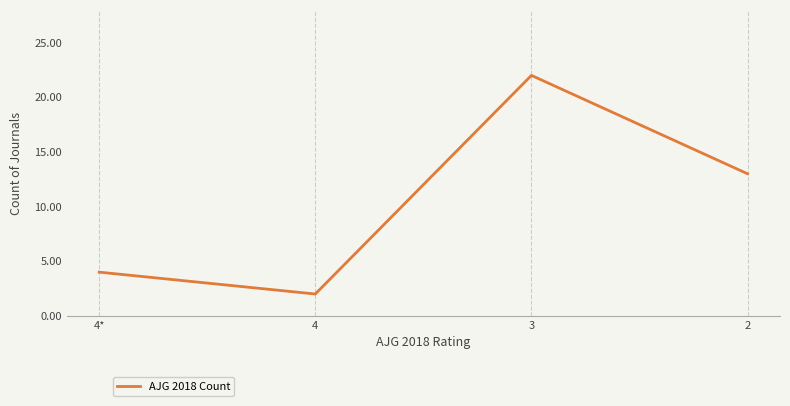

True or false: the data shows 4 at 4*.

True